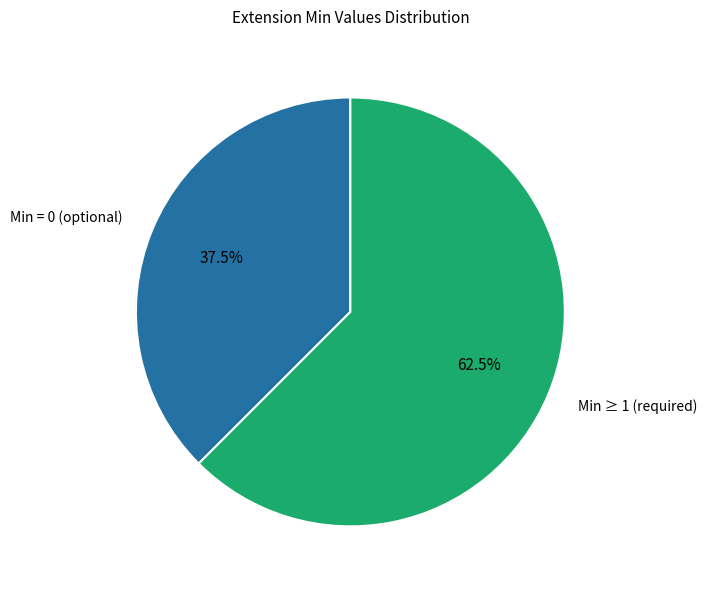

Is the sum of Min ≥ 1 (required) and Min = 0 (optional) greater than half?

Yes